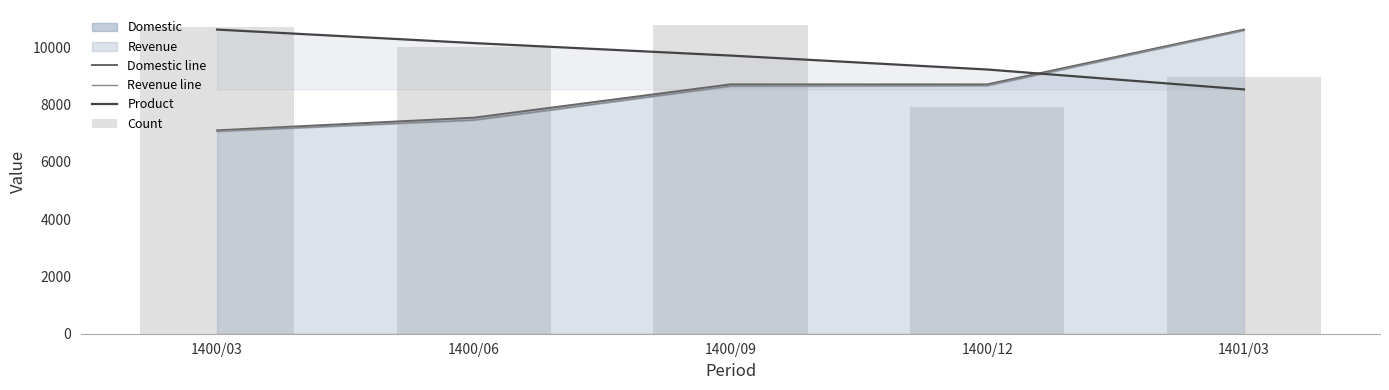

How many groups of bars are there?

5